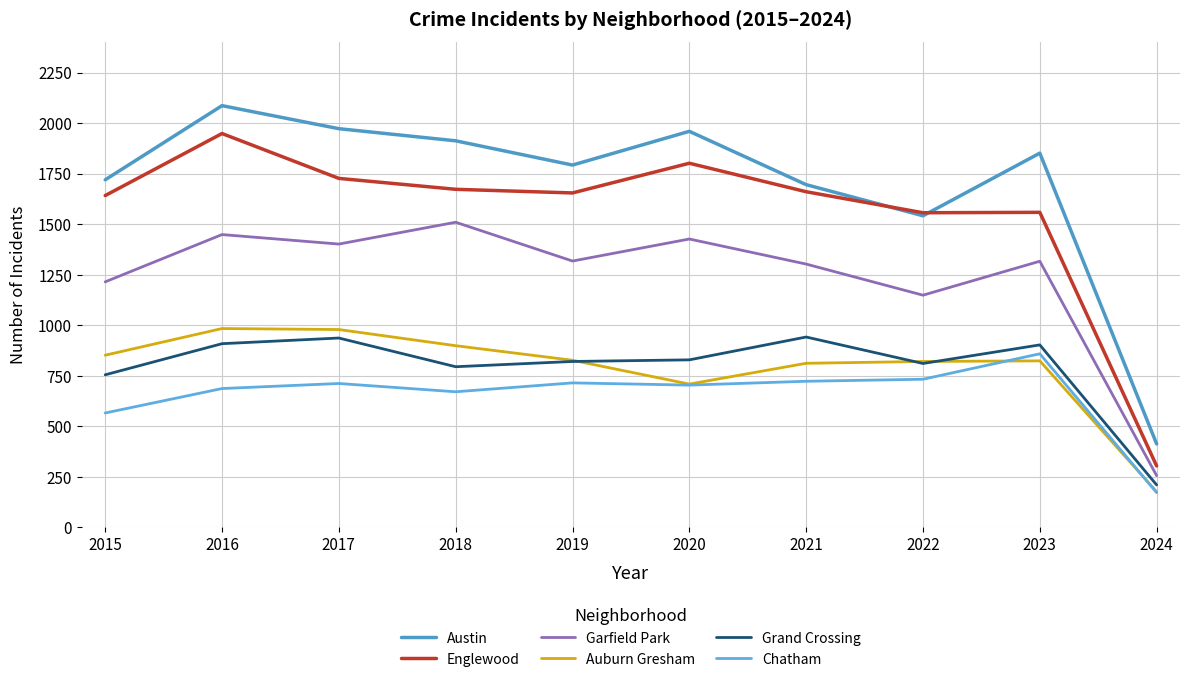

Reading left to right, transcribe all the data shown in this chart.

Austin: 2015=1719	2016=2086	2017=1972	2018=1912	2019=1792	2020=1959	2021=1695	2022=1541	2023=1851	2024=412
Englewood: 2015=1641	2016=1948	2017=1726	2018=1672	2019=1654	2020=1801	2021=1660	2022=1556	2023=1558	2024=303
Garfield Park: 2015=1214	2016=1448	2017=1401	2018=1509	2019=1317	2020=1426	2021=1302	2022=1148	2023=1316	2024=255
Auburn Gresham: 2015=851	2016=983	2017=978	2018=898	2019=826	2020=708	2021=811	2022=820	2023=823	2024=175
Grand Crossing: 2015=754	2016=908	2017=936	2018=794	2019=820	2020=828	2021=941	2022=810	2023=902	2024=209
Chatham: 2015=565	2016=686	2017=711	2018=670	2019=714	2020=703	2021=722	2022=732	2023=858	2024=171